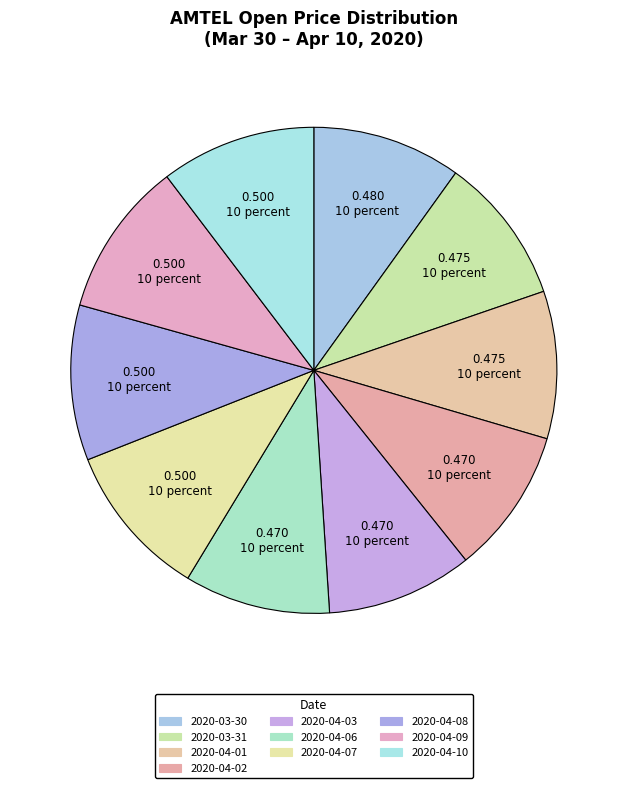

Rank the categories by value from lowest to highest.

2020-04-02, 2020-04-03, 2020-04-06, 2020-03-31, 2020-04-01, 2020-03-30, 2020-04-07, 2020-04-08, 2020-04-09, 2020-04-10